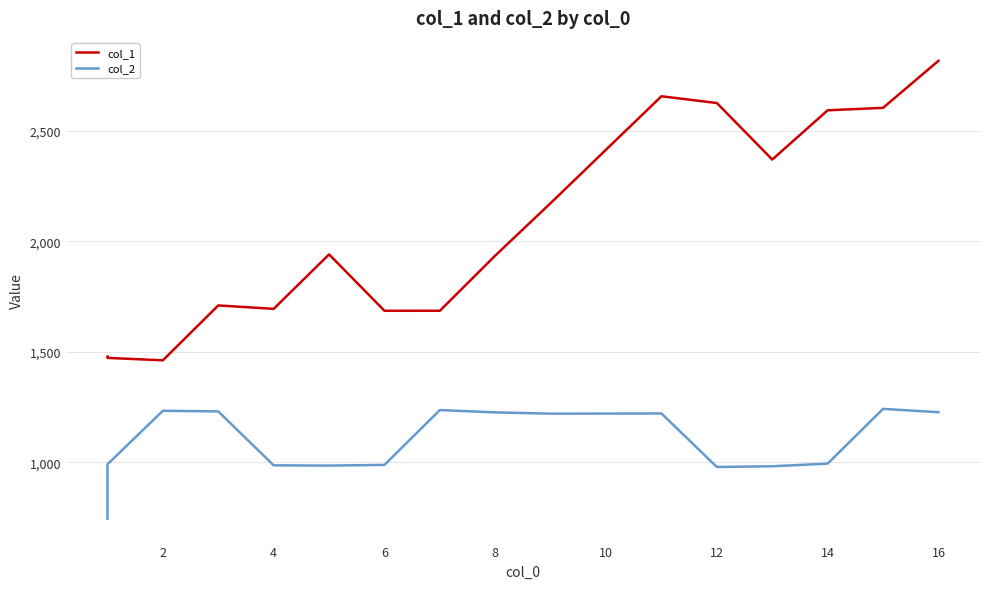

The col_1 series shows 2135.7 at 2. True or false?

False